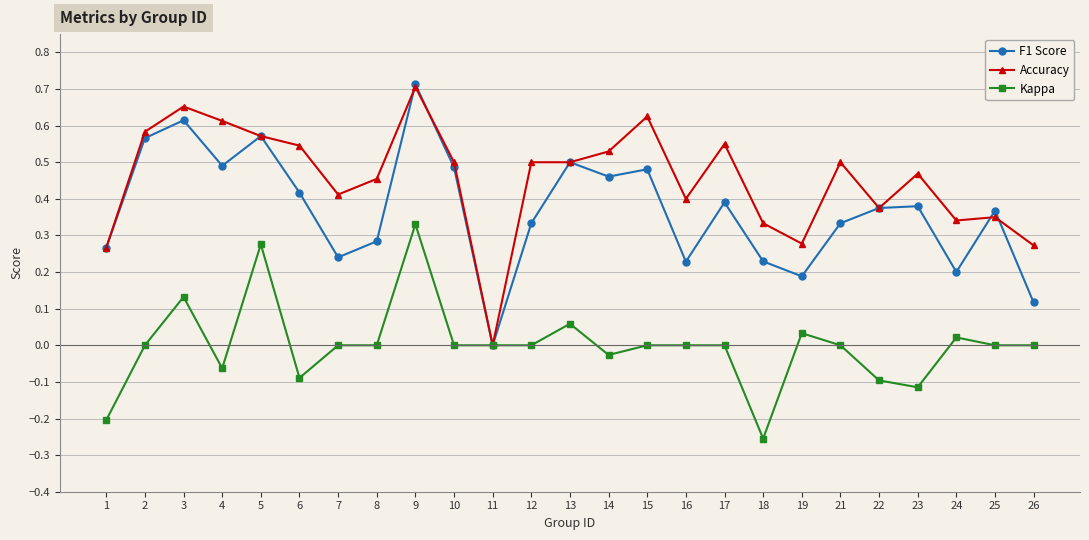

The Kappa series shows -0.0 at 23. True or false?

False